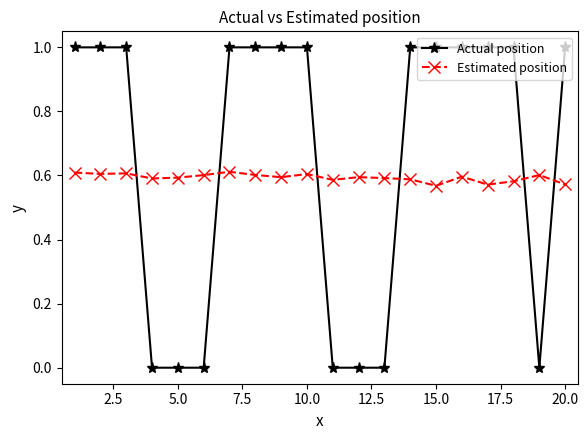

Rank the series by their average value, from highest to lowest.

Actual position, Estimated position